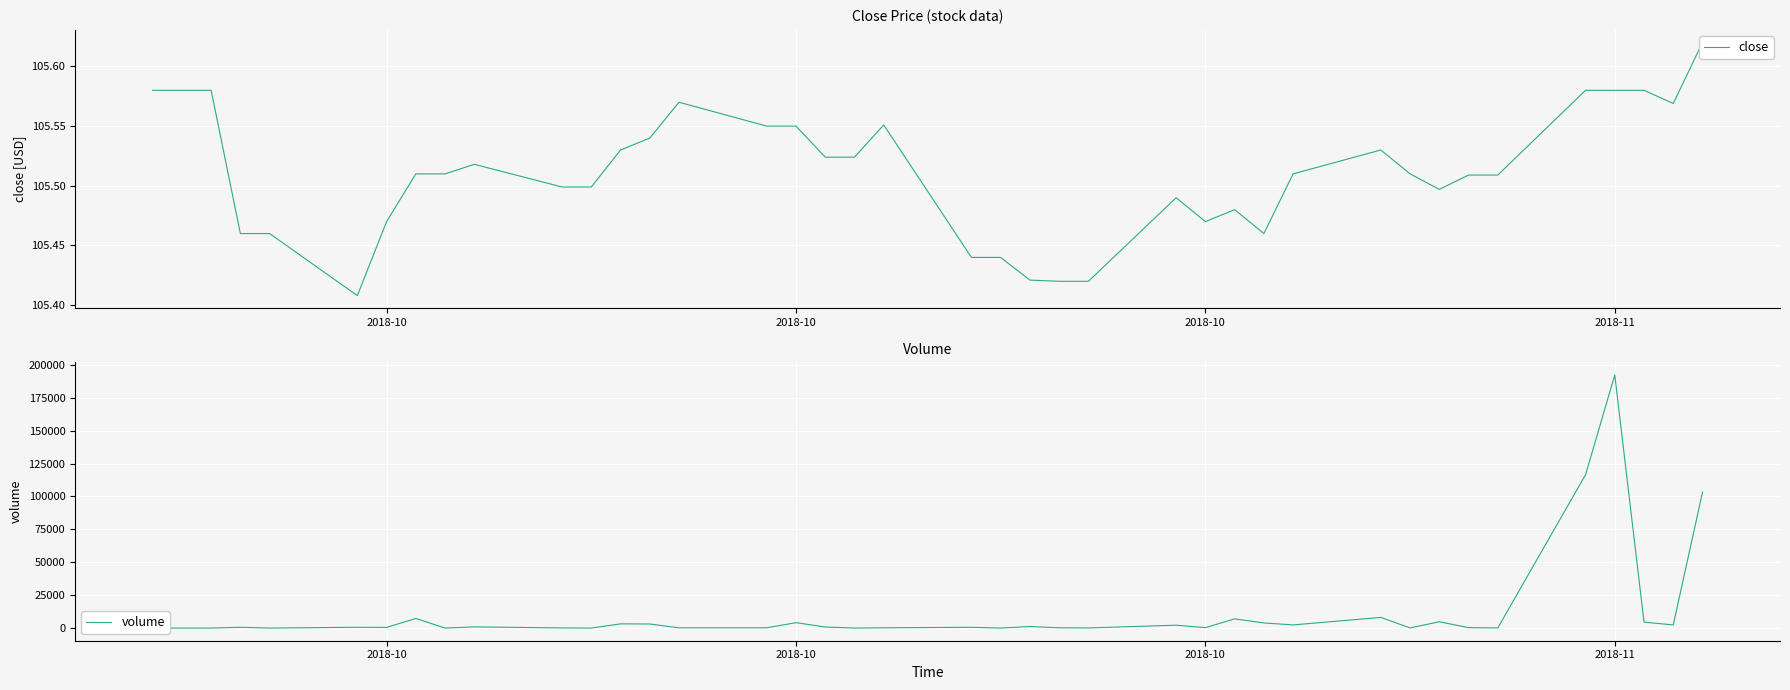

True or false: volume has more than 1 points higher than both neighbors.

True